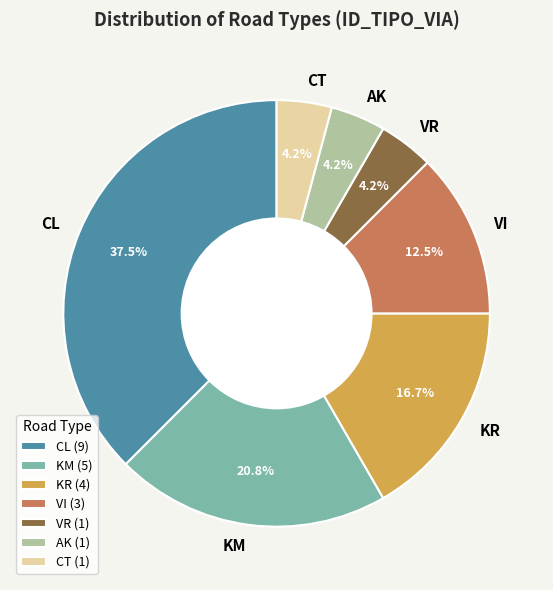

To the nearest percent, what is the difference between the largest and smallest slice percentages?

33%